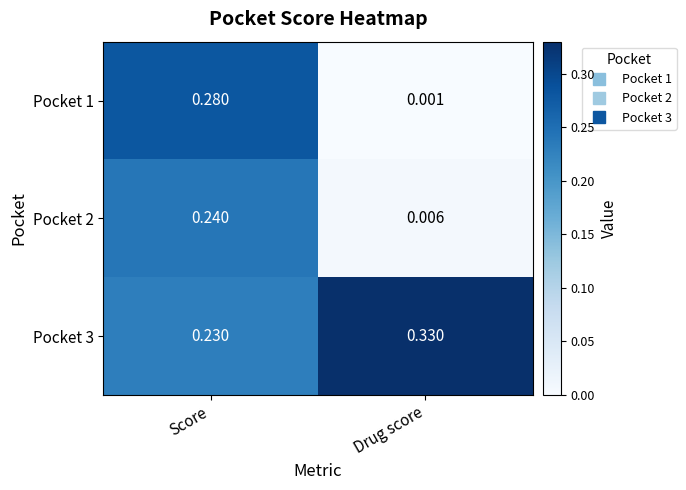

At which label is Pocket 3 closest to 0?

Score